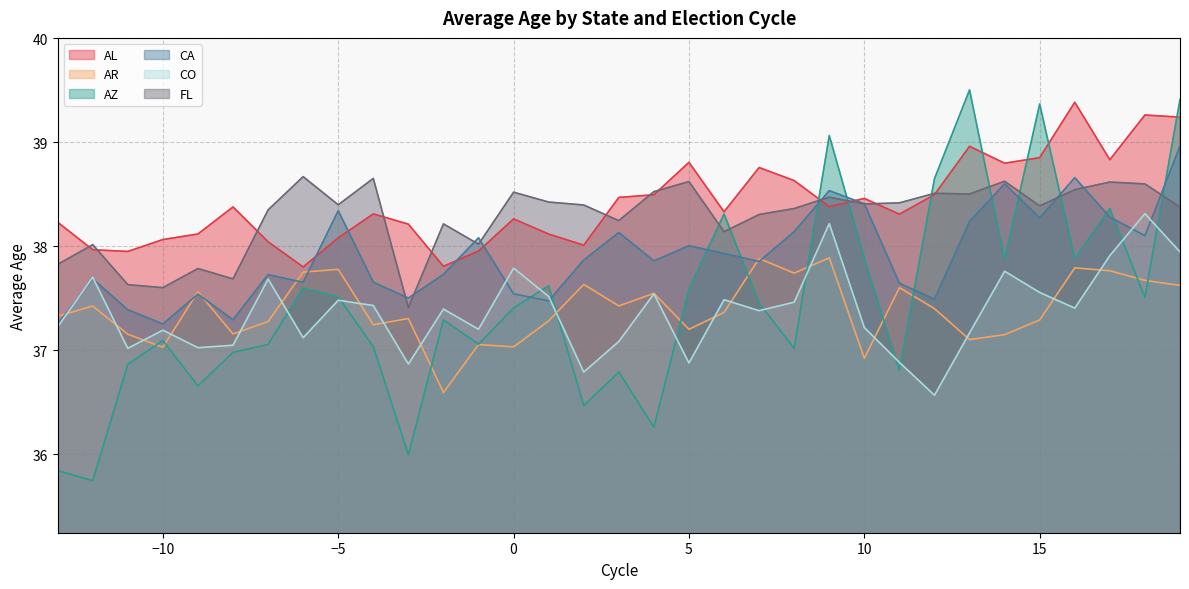

Reading right to left, extract all data points from this chart.

AL: 19=39.2	18=39.3	17=38.8	16=39.4	15=38.9	14=38.8	13=39.0	12=38.5	11=38.3	10=38.5	9=38.4	8=38.6	7=38.8	6=38.3	5=38.8	4=38.5	3=38.5	2=38.0	1=38.1	0=38.3	-1=38.0	-2=37.8	-3=38.2	-4=38.3	-5=38.1	-6=37.8	-7=38.0	-8=38.4	-9=38.1	-10=38.1	-11=37.9	-12=38.0	-13=38.2
AR: 19=37.6	18=37.7	17=37.8	16=37.8	15=37.3	14=37.1	13=37.1	12=37.4	11=37.6	10=36.9	9=37.9	8=37.7	7=37.9	6=37.4	5=37.2	4=37.5	3=37.4	2=37.6	1=37.3	0=37.0	-1=37.1	-2=36.6	-3=37.3	-4=37.2	-5=37.8	-6=37.8	-7=37.3	-8=37.2	-9=37.6	-10=37.0	-11=37.2	-12=37.4	-13=37.3
AZ: 19=39.4	18=37.5	17=38.4	16=37.9	15=39.4	14=37.9	13=39.5	12=38.6	11=36.8	10=37.9	9=39.1	8=37.0	7=37.5	6=38.3	5=37.6	4=36.3	3=36.8	2=36.5	1=37.6	0=37.4	-1=37.1	-2=37.3	-3=36.0	-4=37.0	-5=37.5	-6=37.6	-7=37.1	-8=37.0	-9=36.7	-10=37.1	-11=36.9	-12=35.7	-13=35.8
CA: 19=39.0	18=38.1	17=38.3	16=38.7	15=38.3	14=38.6	13=38.2	12=37.5	11=37.6	10=38.4	9=38.5	8=38.1	7=37.9	6=37.9	5=38.0	4=37.9	3=38.1	2=37.9	1=37.5	0=37.5	-1=38.1	-2=37.7	-3=37.5	-4=37.7	-5=38.3	-6=37.7	-7=37.7	-8=37.3	-9=37.5	-10=37.3	-11=37.4	-12=37.7	-13=37.2
CO: 19=37.9	18=38.3	17=37.9	16=37.4	15=37.6	14=37.8	13=37.2	12=36.6	11=36.9	10=37.2	9=38.2	8=37.5	7=37.4	6=37.5	5=36.9	4=37.5	3=37.1	2=36.8	1=37.5	0=37.8	-1=37.2	-2=37.4	-3=36.9	-4=37.4	-5=37.5	-6=37.1	-7=37.7	-8=37.0	-9=37.0	-10=37.2	-11=37.0	-12=37.7	-13=37.2
FL: 19=38.4	18=38.6	17=38.6	16=38.5	15=38.4	14=38.6	13=38.5	12=38.5	11=38.4	10=38.4	9=38.5	8=38.4	7=38.3	6=38.1	5=38.6	4=38.5	3=38.2	2=38.4	1=38.4	0=38.5	-1=38.0	-2=38.2	-3=37.4	-4=38.7	-5=38.4	-6=38.7	-7=38.3	-8=37.7	-9=37.8	-10=37.6	-11=37.6	-12=38.0	-13=37.8